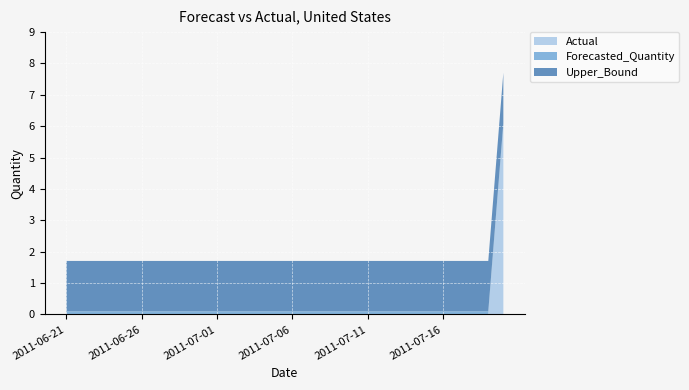

Reading right to left, extract all data points from this chart.

Actual: 6.0	0.0	0.0	0.0	0.0	0.0	0.0	0.0	0.0	0.0	0.0	0.0	0.0	0.0	0.0	0.0	0.0	0.0	0.0	0.0	0.0	0.0	0.0	0.0	0.0	0.0	0.0	0.0	0.0	0.0
Forecasted_Quantity: 0.1	0.1	0.1	0.1	0.1	0.1	0.1	0.1	0.1	0.1	0.1	0.1	0.1	0.1	0.1	0.1	0.1	0.1	0.1	0.1	0.1	0.1	0.1	0.1	0.1	0.1	0.1	0.1	0.1	0.1
Upper_Bound: 1.6	1.6	1.6	1.6	1.6	1.6	1.6	1.6	1.6	1.6	1.6	1.6	1.6	1.6	1.6	1.6	1.6	1.6	1.6	1.6	1.6	1.6	1.6	1.6	1.6	1.6	1.6	1.6	1.6	1.6